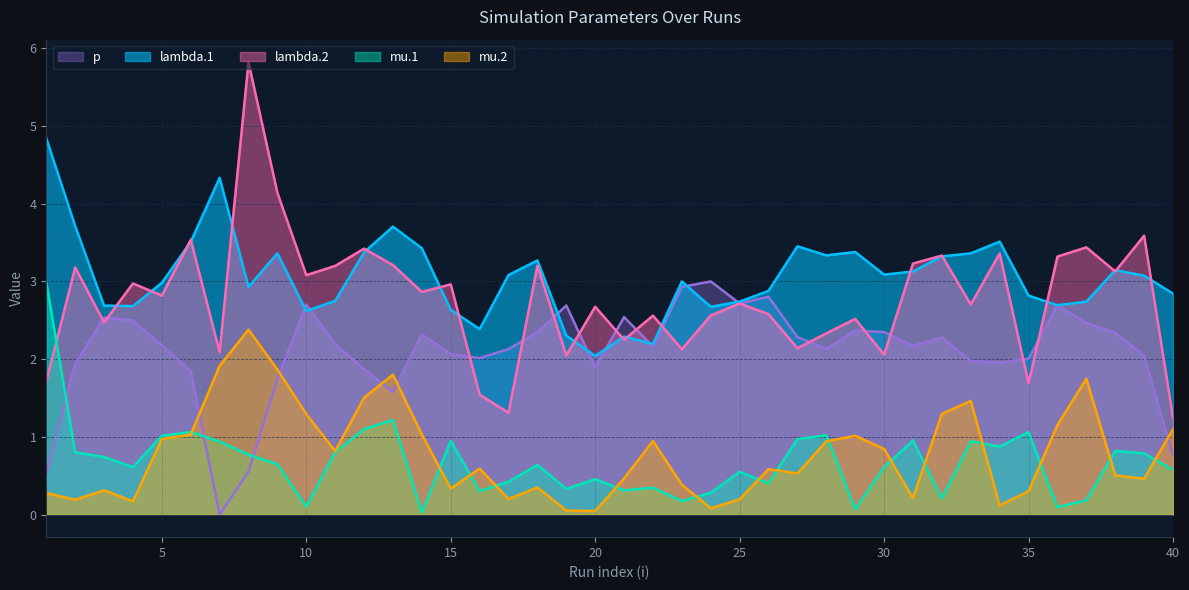

At which label does mu.2 reach its minimum?

20